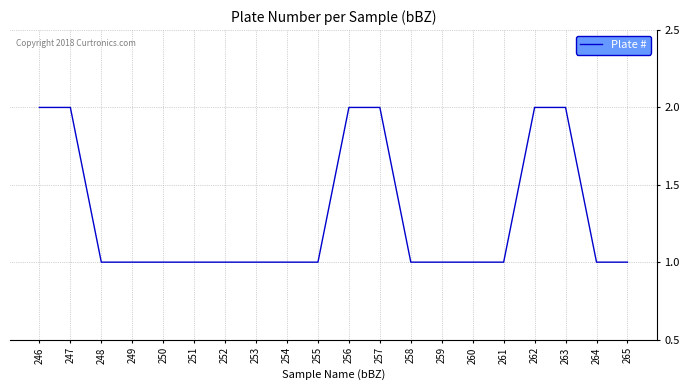

What is the ratio of the value at 253 to the value at 249?

1.0